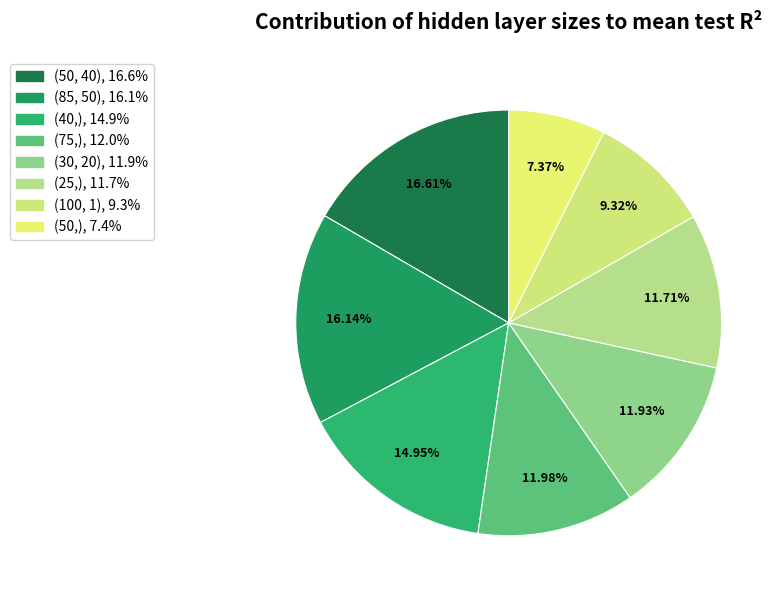

Which category has the smallest portion of the pie?

(50,)